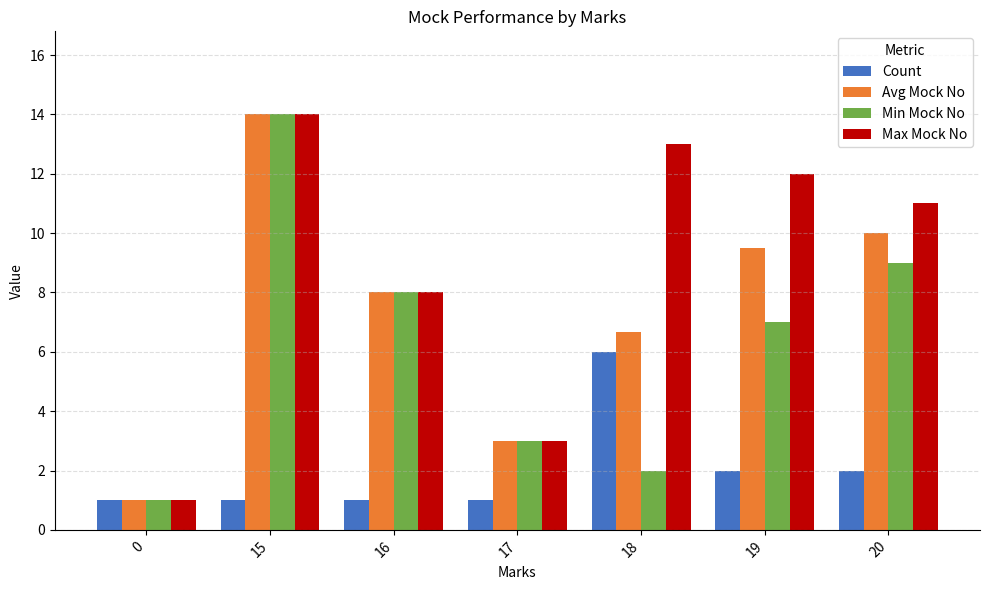

What is the difference between the maximum and minimum values in the Avg Mock No series?

13.0